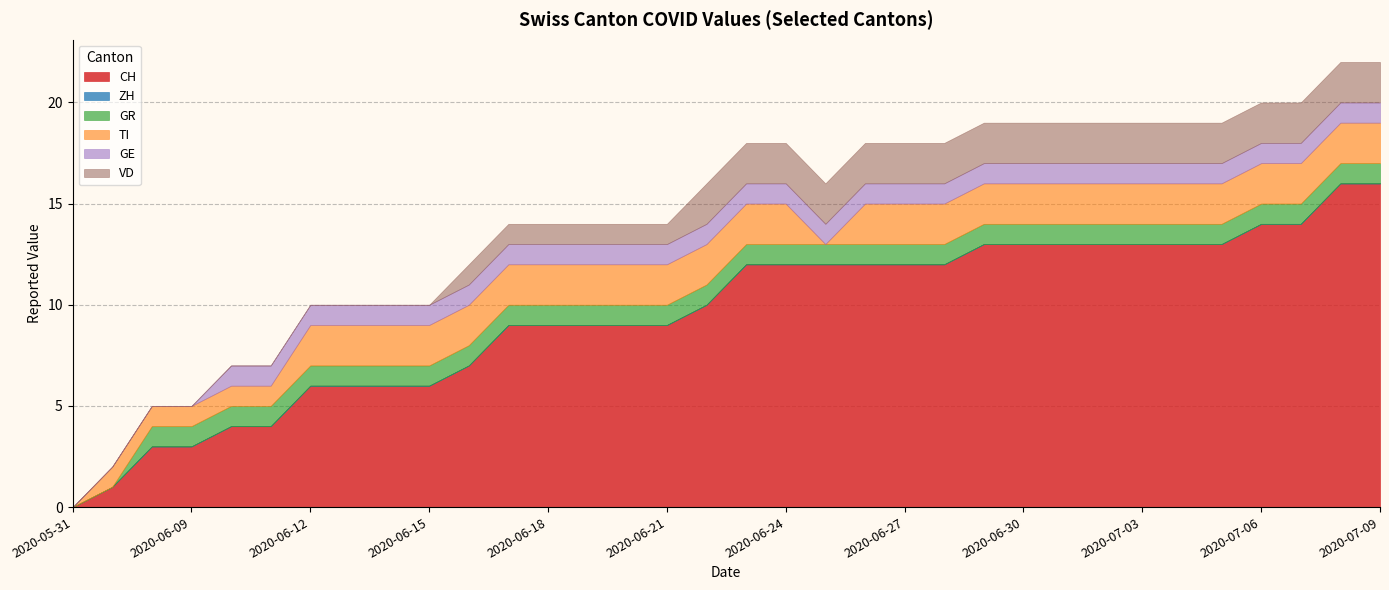

How many positive values does the VD series have?

17